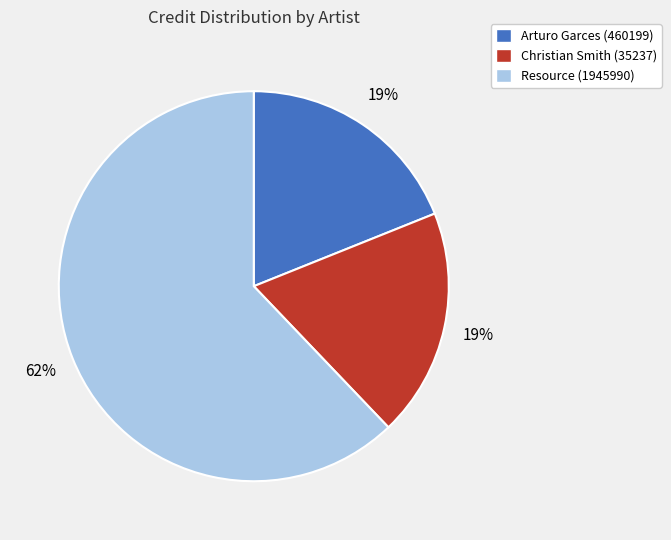

Which has a higher value, Arturo Garces (460199) or Resource (1945990)?

Resource (1945990)